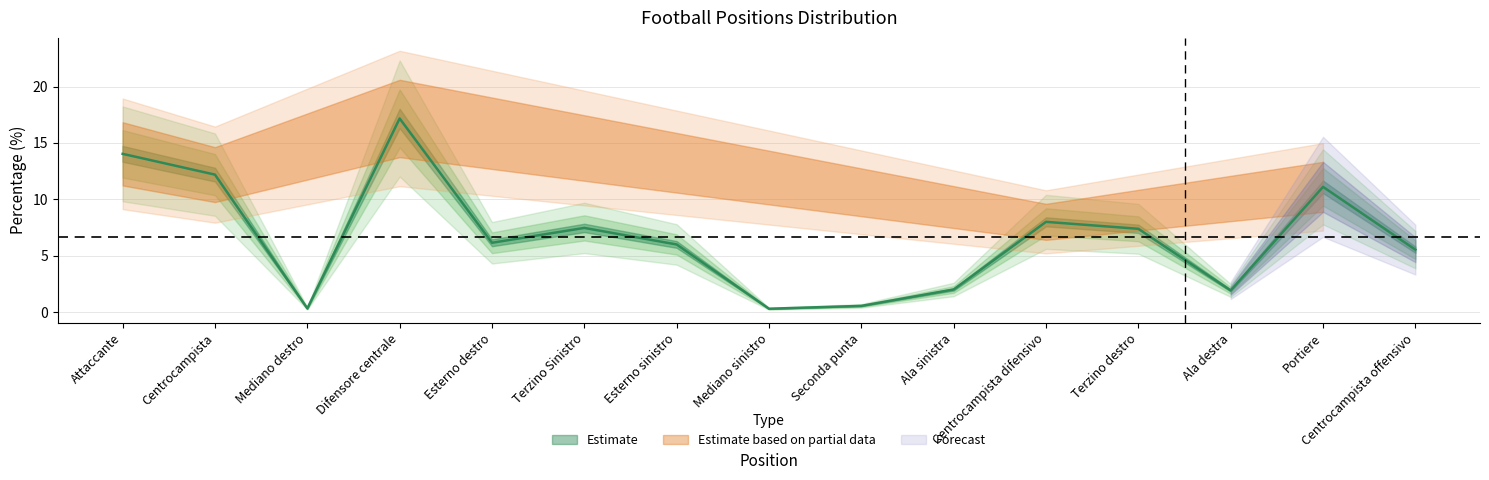

How many categories are shown in the chart?

15